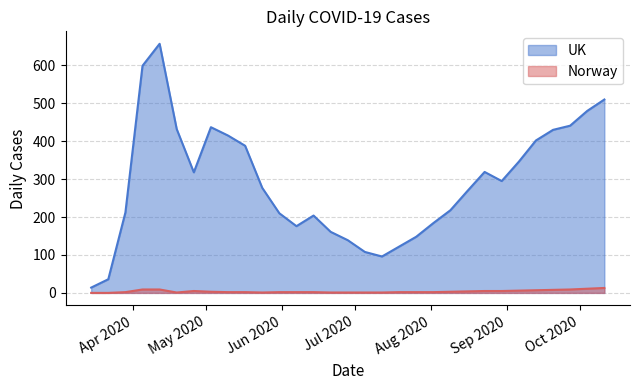

List the series in order of their peak value, lowest first.

Norway, UK